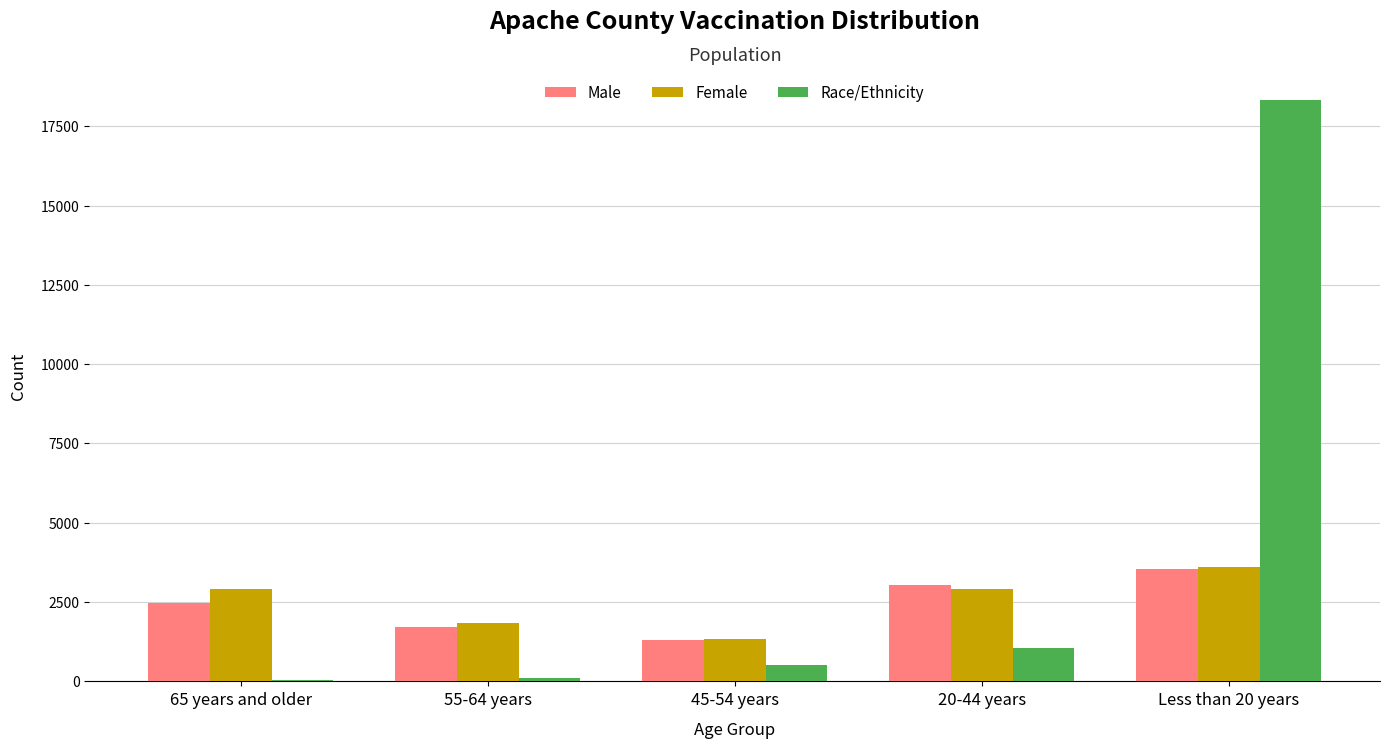

What is the greatest value displayed?

18338